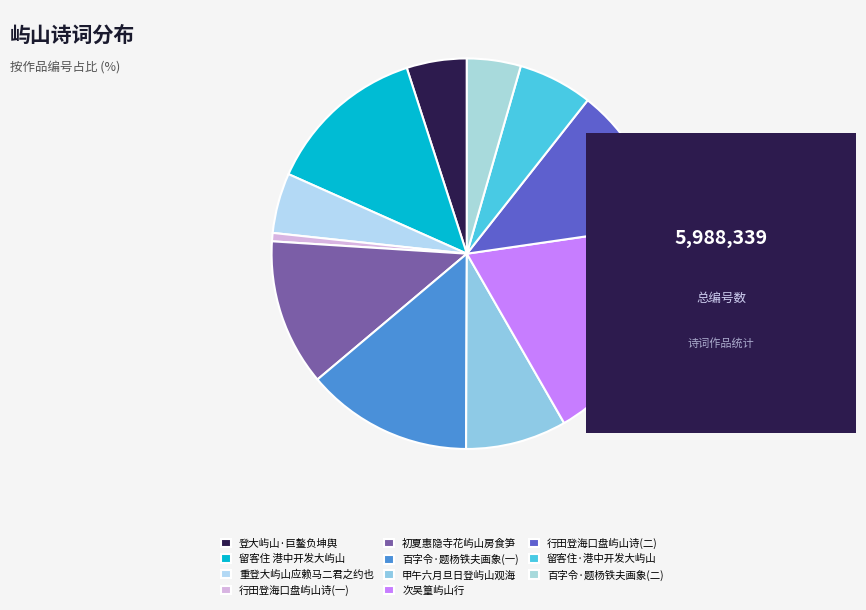

Is there a majority slice in this chart?

No